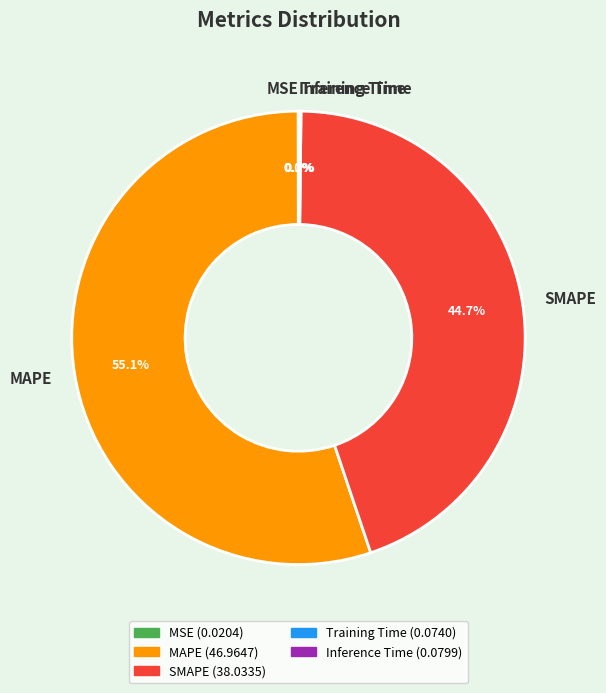

What percentage is NOT represented by MAPE?

44.9%